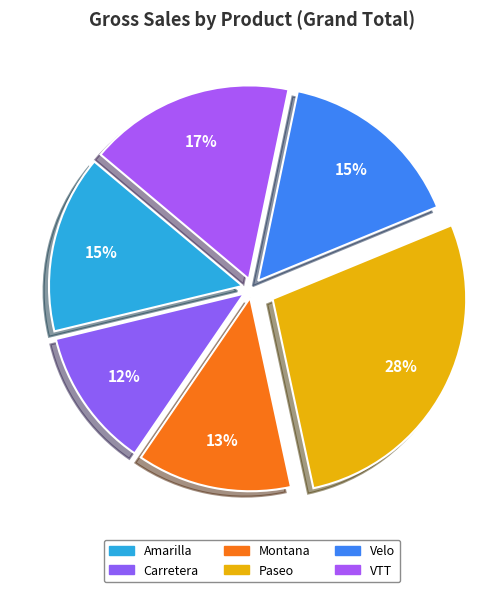

Which slice is the largest?

Paseo